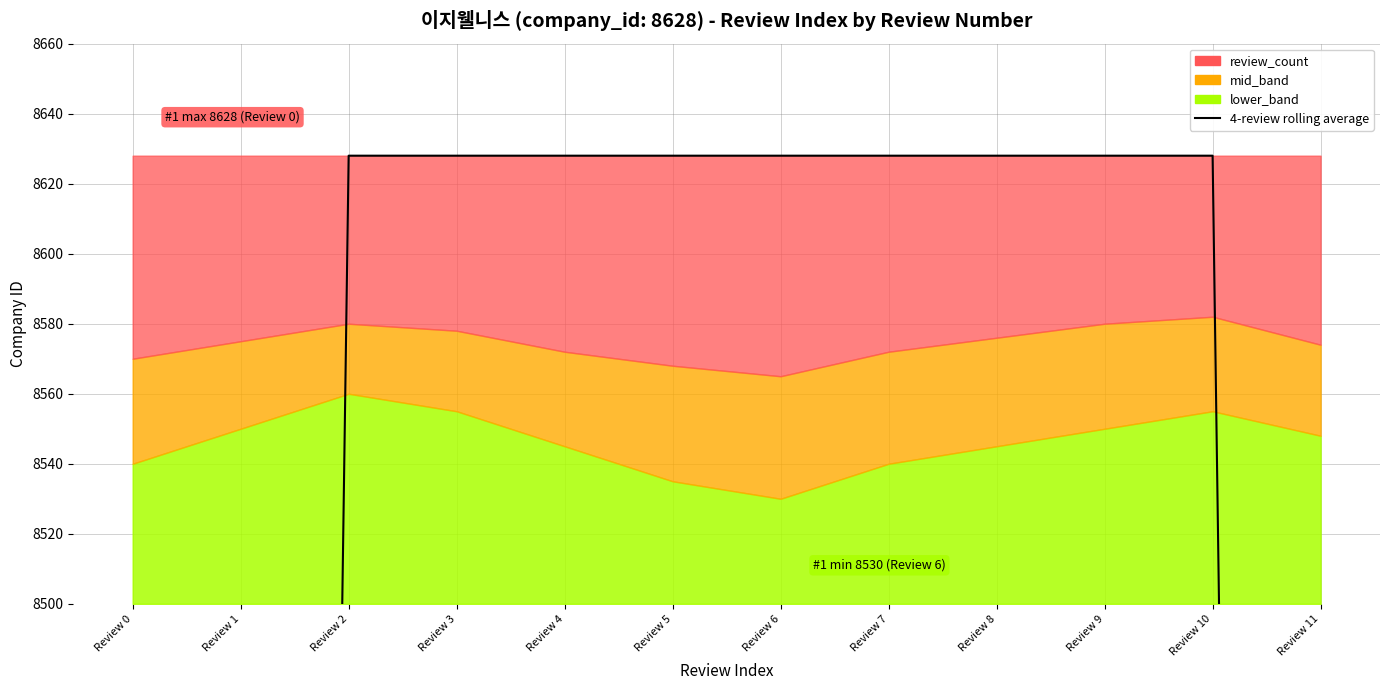

What is the ratio of the value at Review 3 to the value at Review 7?

1.0